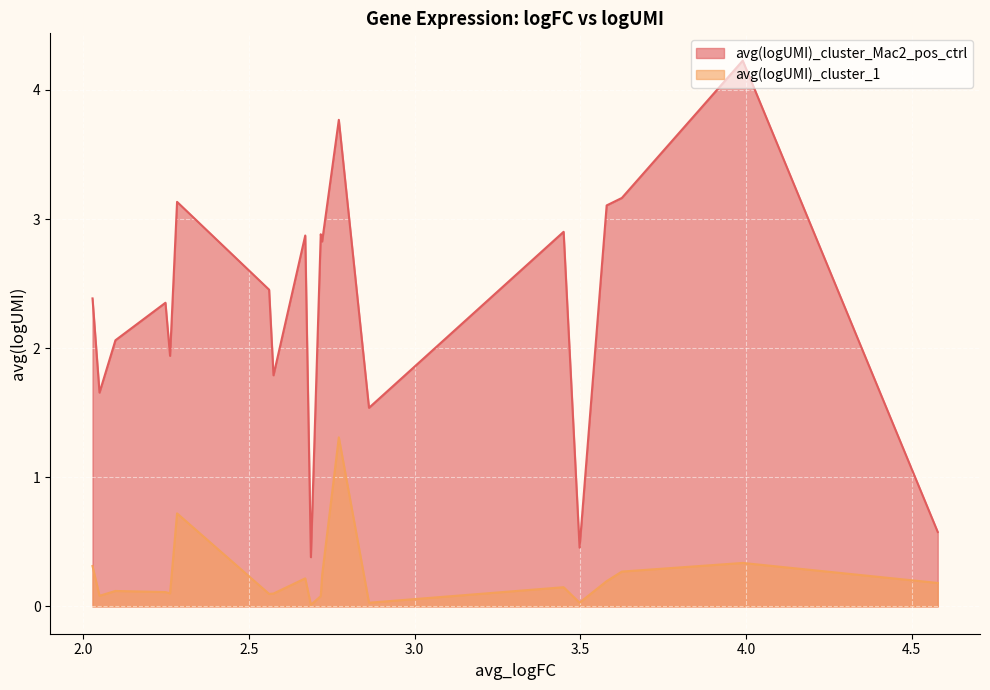

Rank the series by their maximum value, from lowest to highest.

avg(logUMI)_cluster_1, avg(logUMI)_cluster_Mac2_pos_ctrl